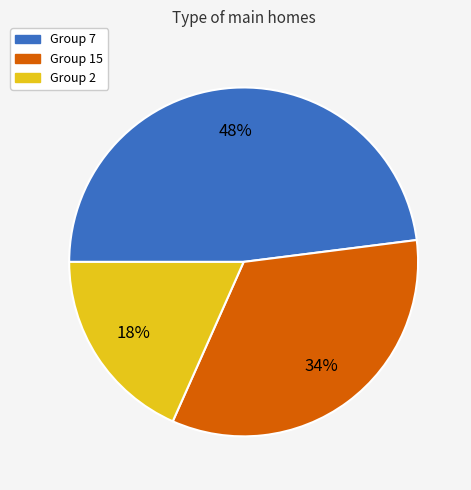

Between Group 2 and Group 15, which is larger?

Group 15